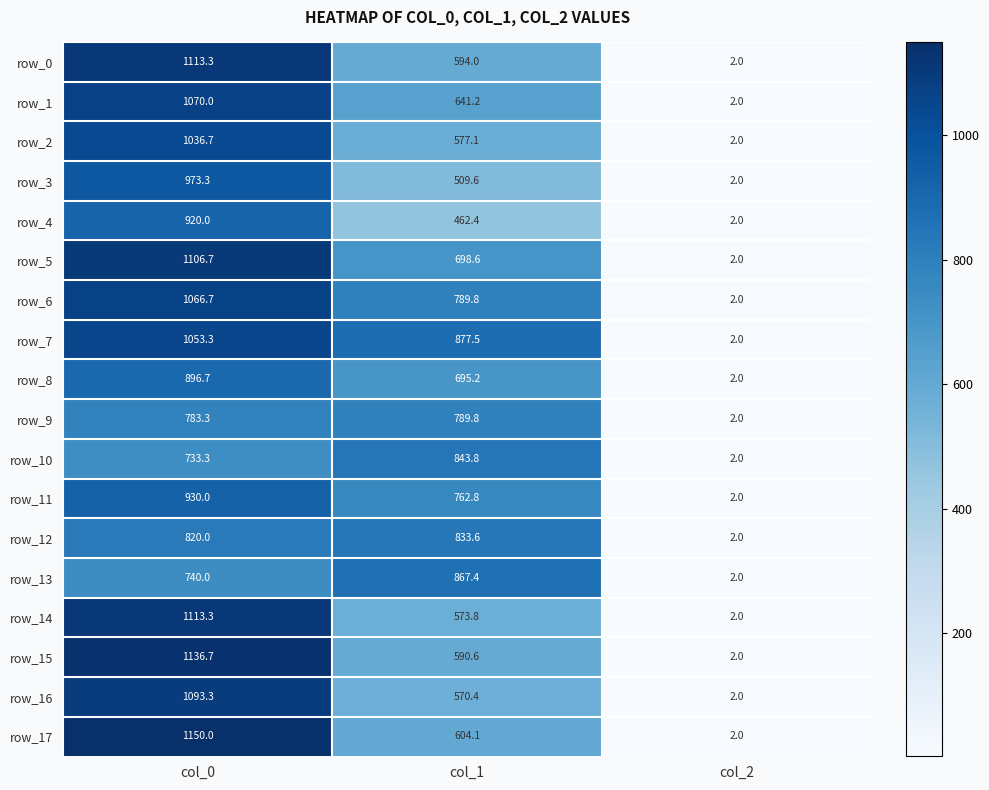

What is the minimum value shown in the chart?

2.0